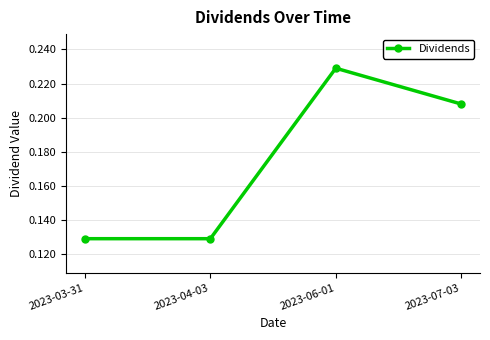

True or false: the data has more than 1 interior local peaks.

False